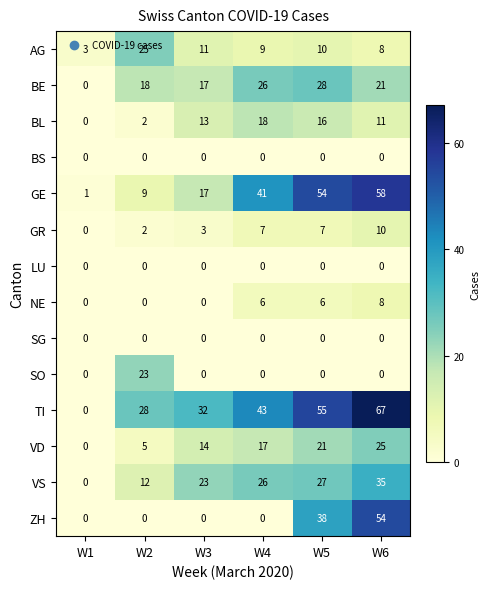

Which series changed the most between W4 and W5?

ZH